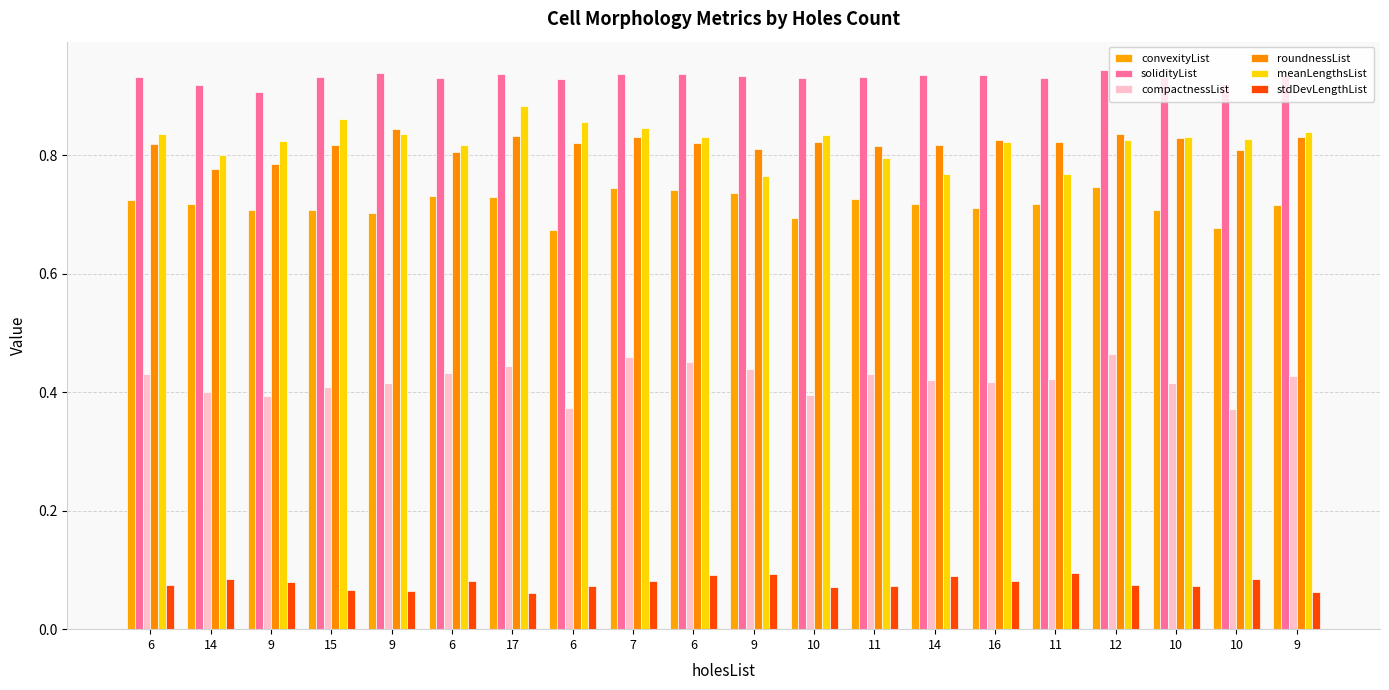

How many categories are shown in the chart?

20